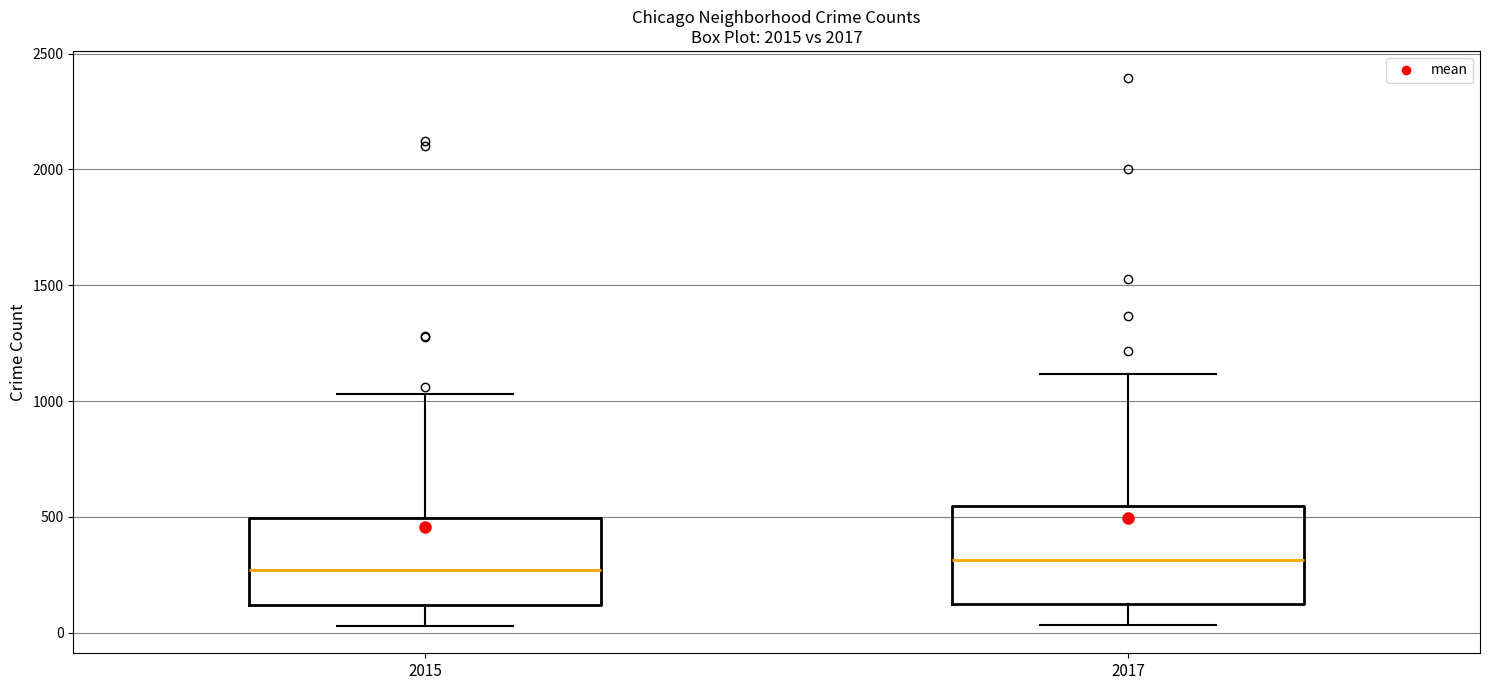

Reading left to right, transcribe this box plot: for each box, give where its median line is, the range the box spans, and where its two whiskers end, as read against the y-axis. The values are not printed on the chart, so give them approximately, as read against the axis.

2015: median 250, box 100 to 500, whiskers 50 to 1050
2017: median 300, box 150 to 550, whiskers 50 to 1100